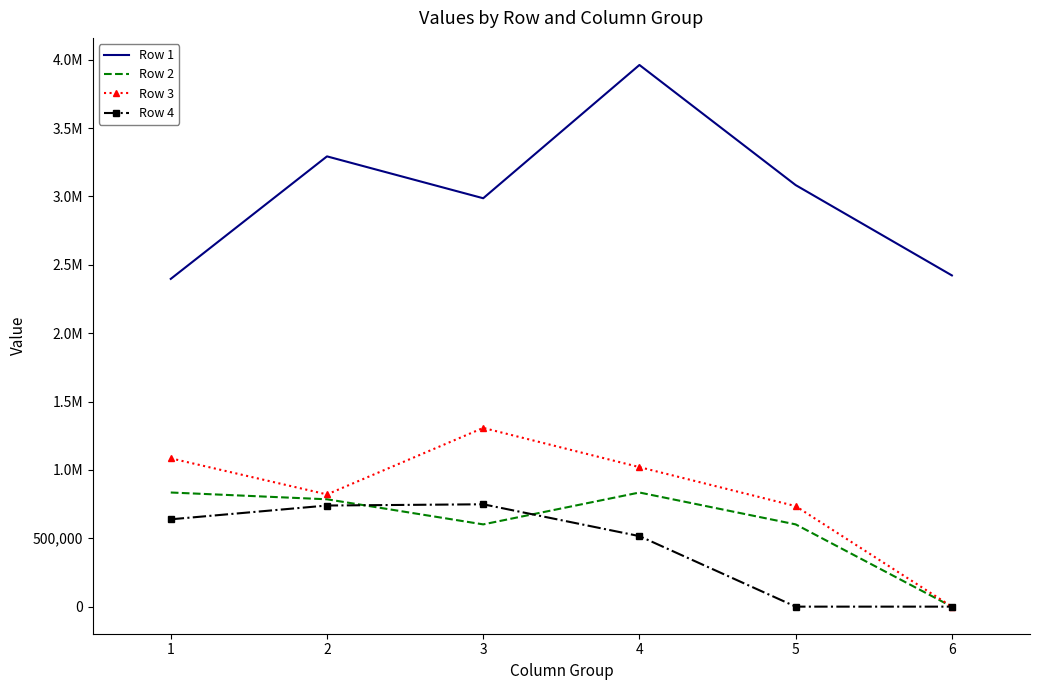

What are all the series names shown in the legend?

Row 1, Row 2, Row 3, Row 4